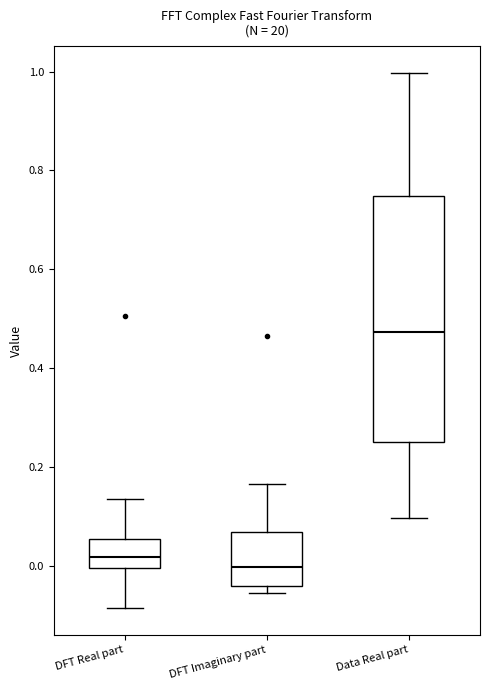

Where does the median line of the box for DFT Imaginary part sit on the y-axis? The values are not printed on the chart, so give them approximately, as read against the axis.

0.00